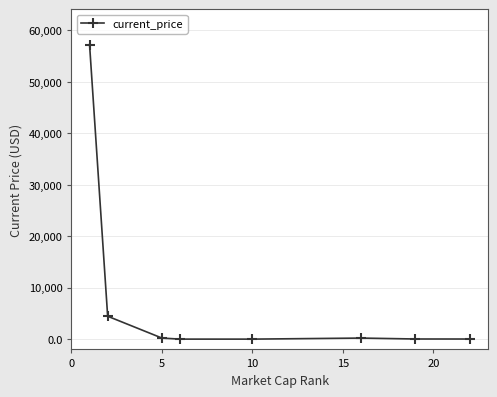

How many distinct data groups are displayed?

1